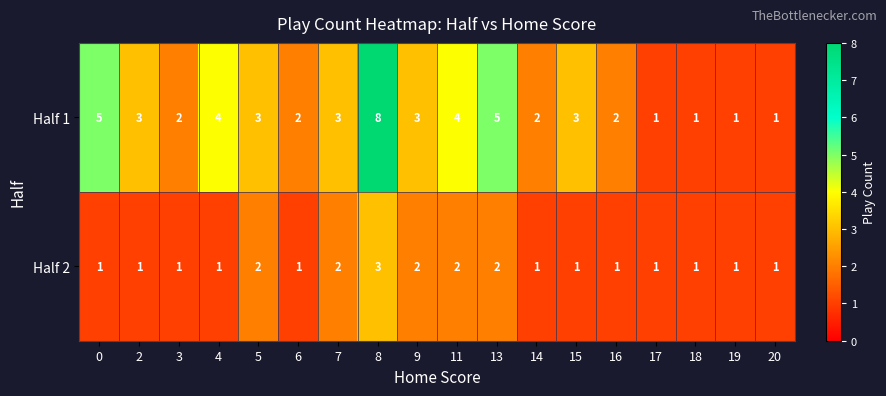

What is the sum of all Half 2 values?

25